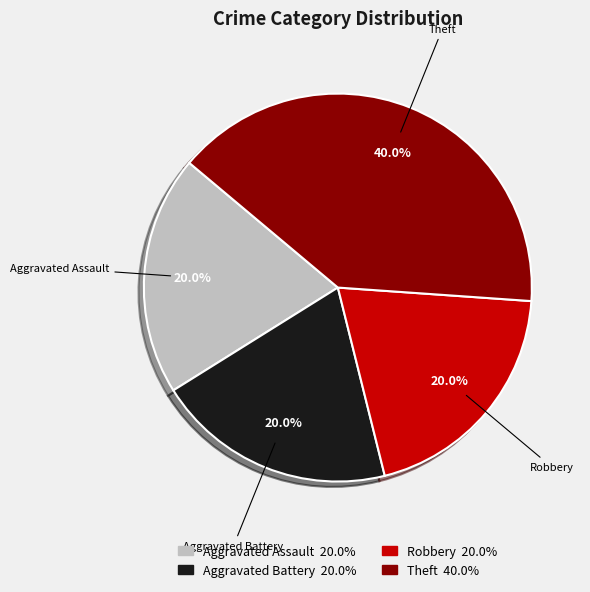

To the nearest percent, what is the difference between the largest and smallest slice percentages?

20%